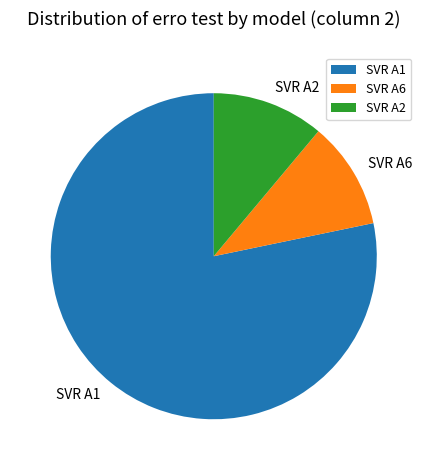

Count the number of slices in the pie.

3